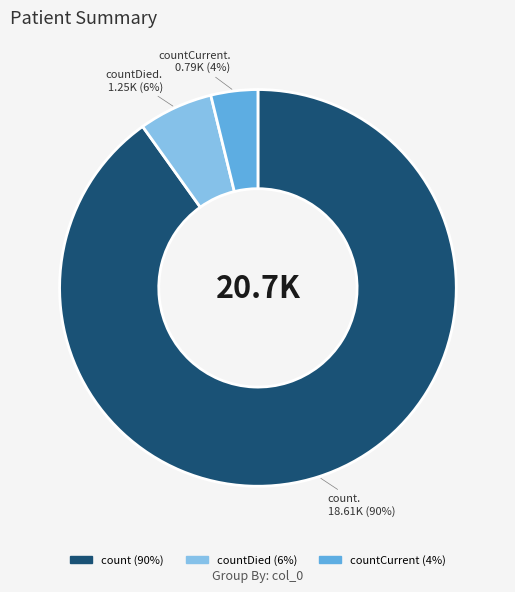

To the nearest percent, what is the difference between the largest and smallest slice percentages?

86%